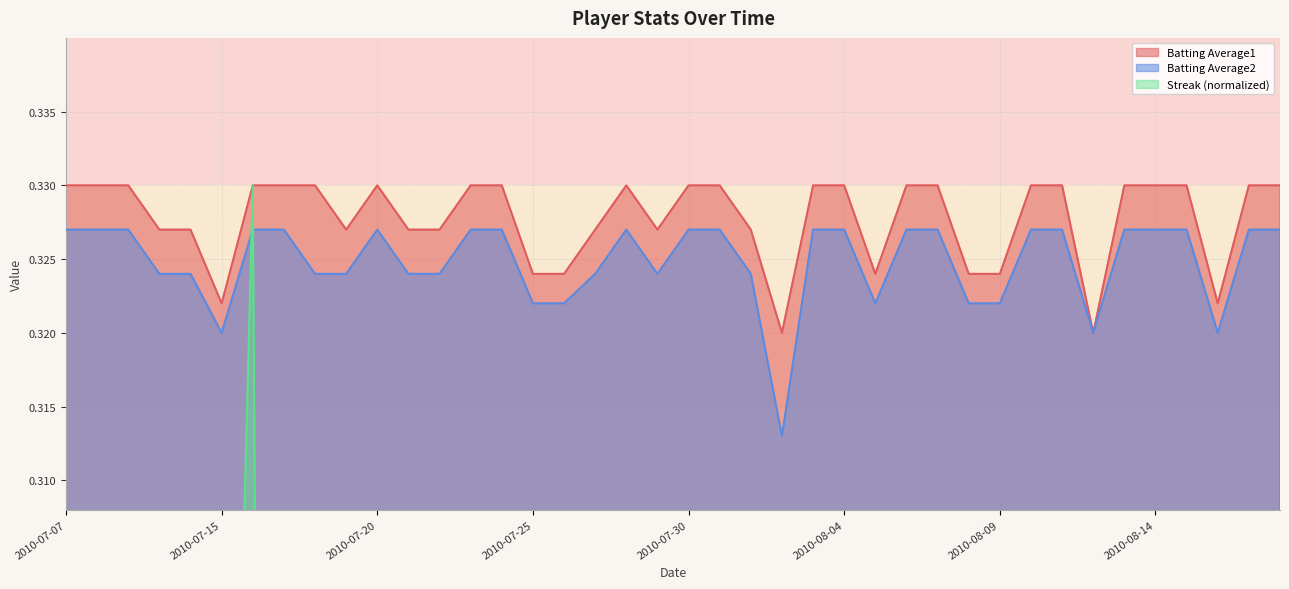

What is the label of the 22nd point from the left?

2010-07-31